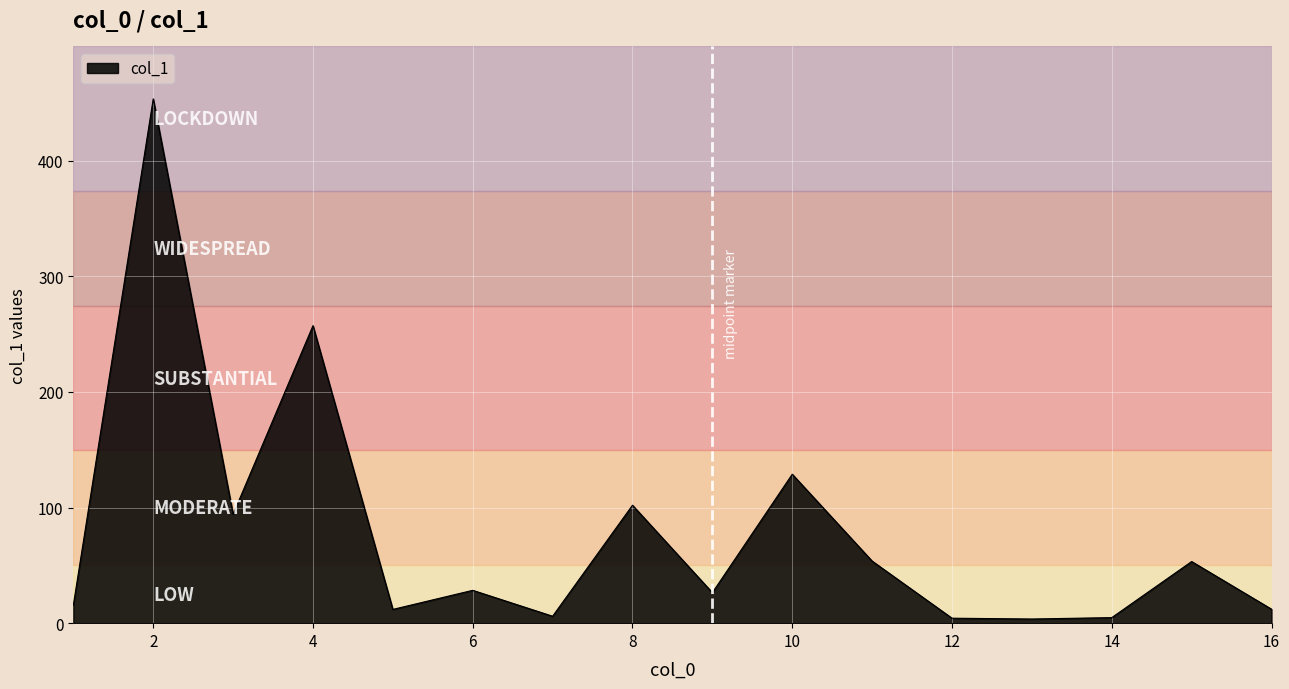

What is the difference between the maximum and minimum values?

449.8